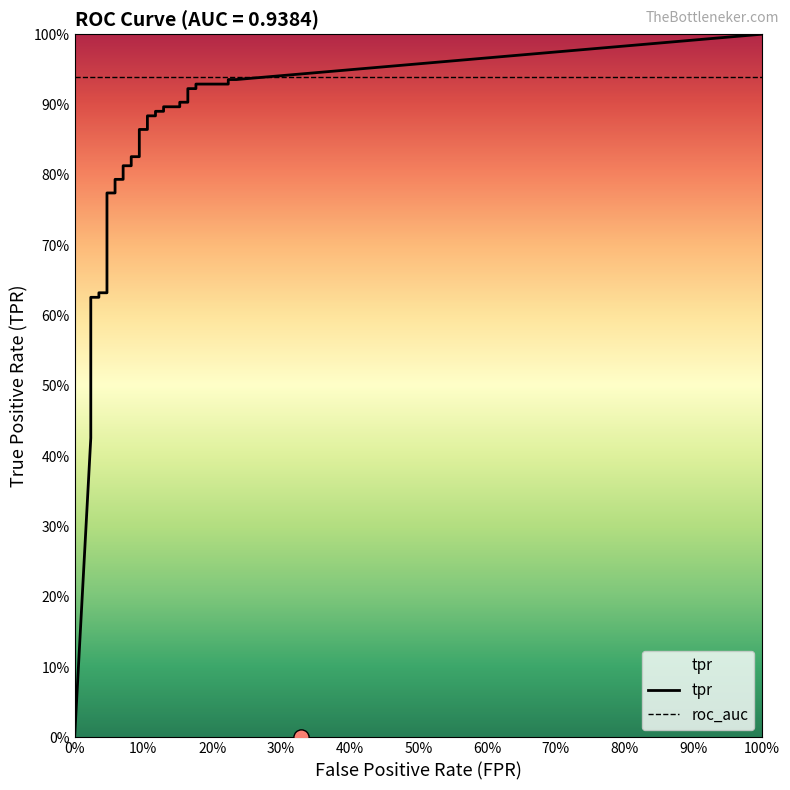

Which series has the largest Y range (max minus min)?

tpr